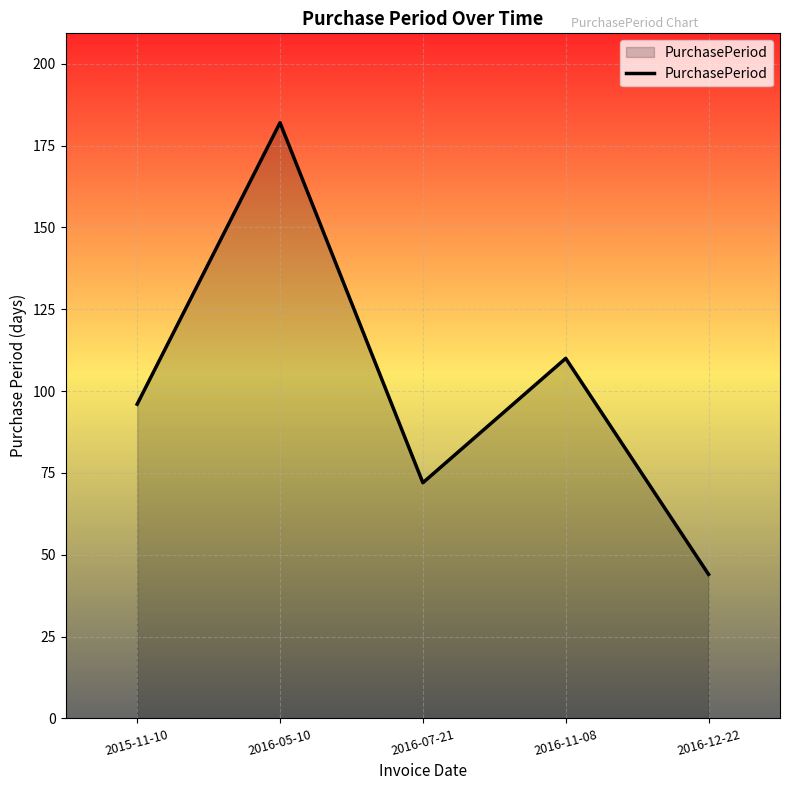

The chart shows a value of 72 at 2016-07-21. True or false?

True